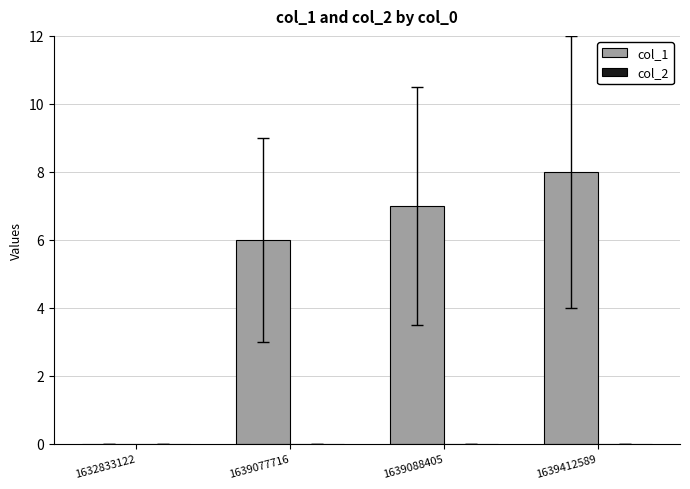

Reading left to right, list all the values displayed in this chart.

1632833122=0	1639077716=6	1639088405=7	1639412589=8